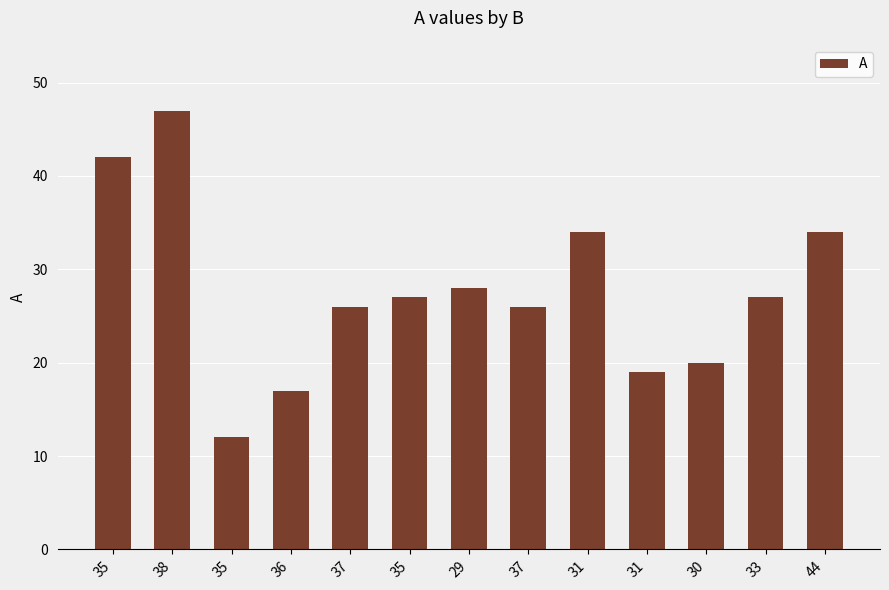

How many bars are there in total?

13